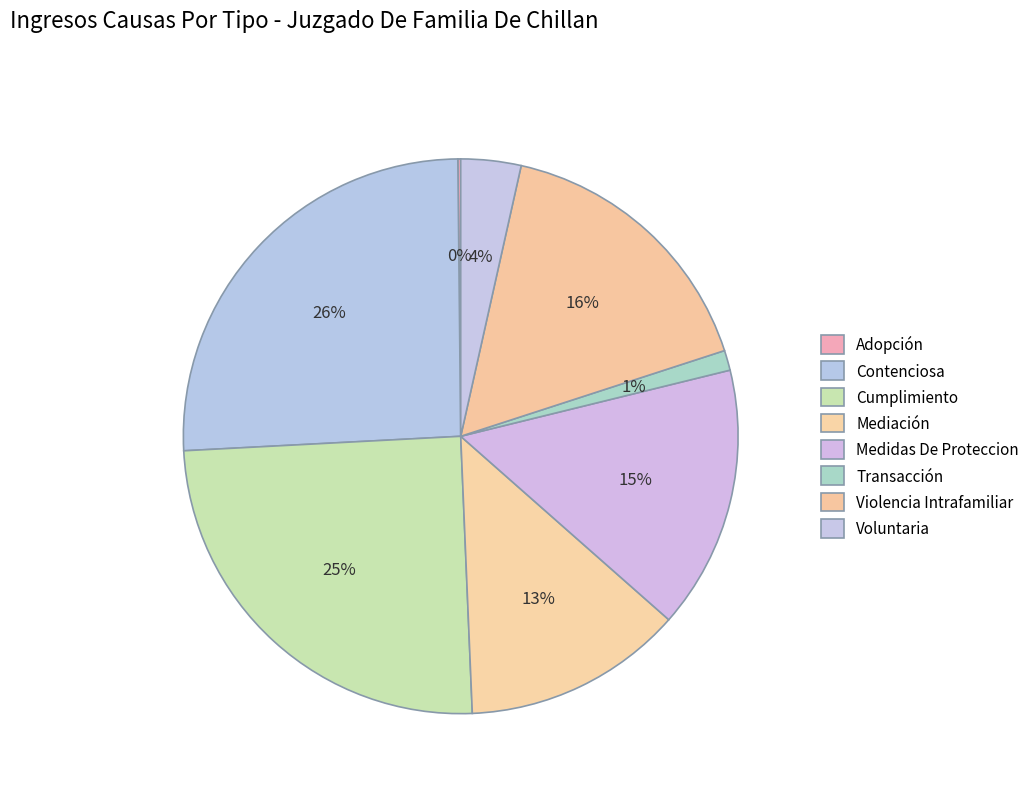

Is there any slice that represents more than half of the pie?

No